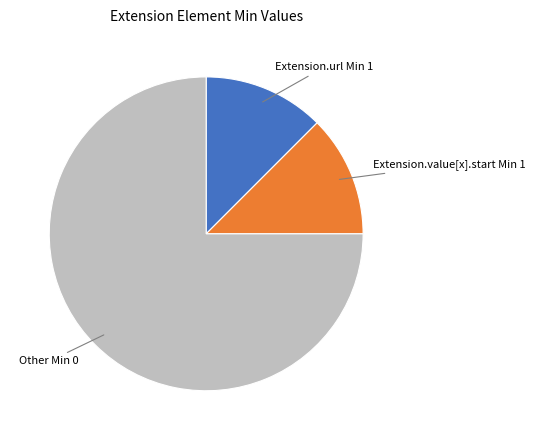

Does any single category account for the majority?

Yes